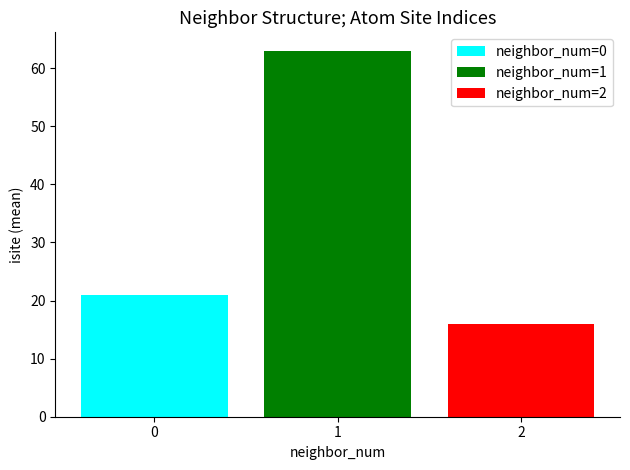

What is the minimum value shown in the chart?

16